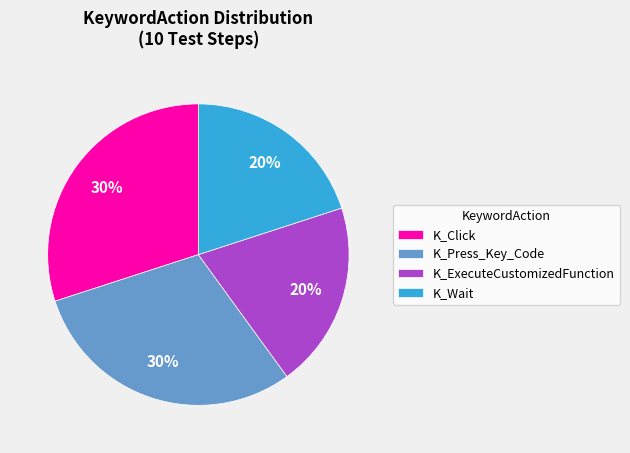

What is the ratio of the value at K_ExecuteCustomizedFunction to the value at K_Press_Key_Code?

0.7